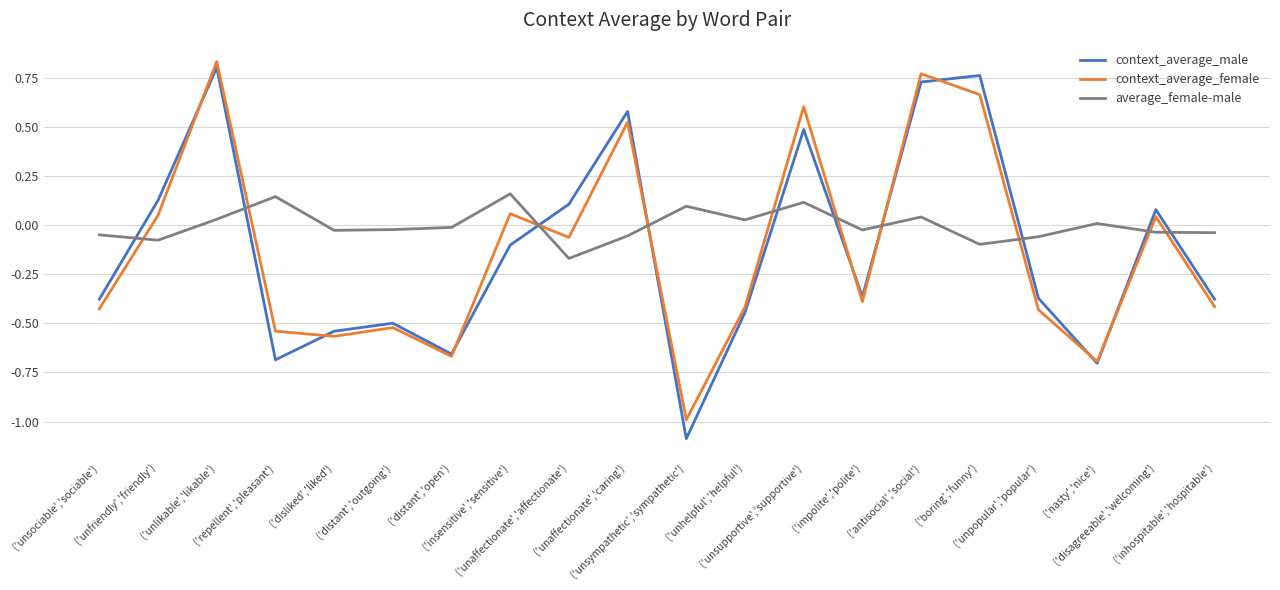

After their last crossing, which series has the higher values: average_female-male or context_average_male?

average_female-male